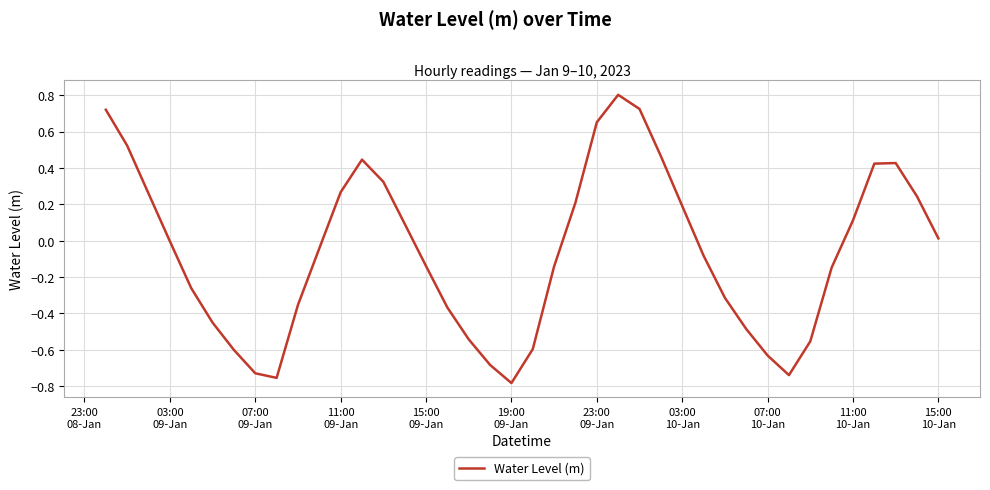

What is the maximum value shown in the chart?

0.8